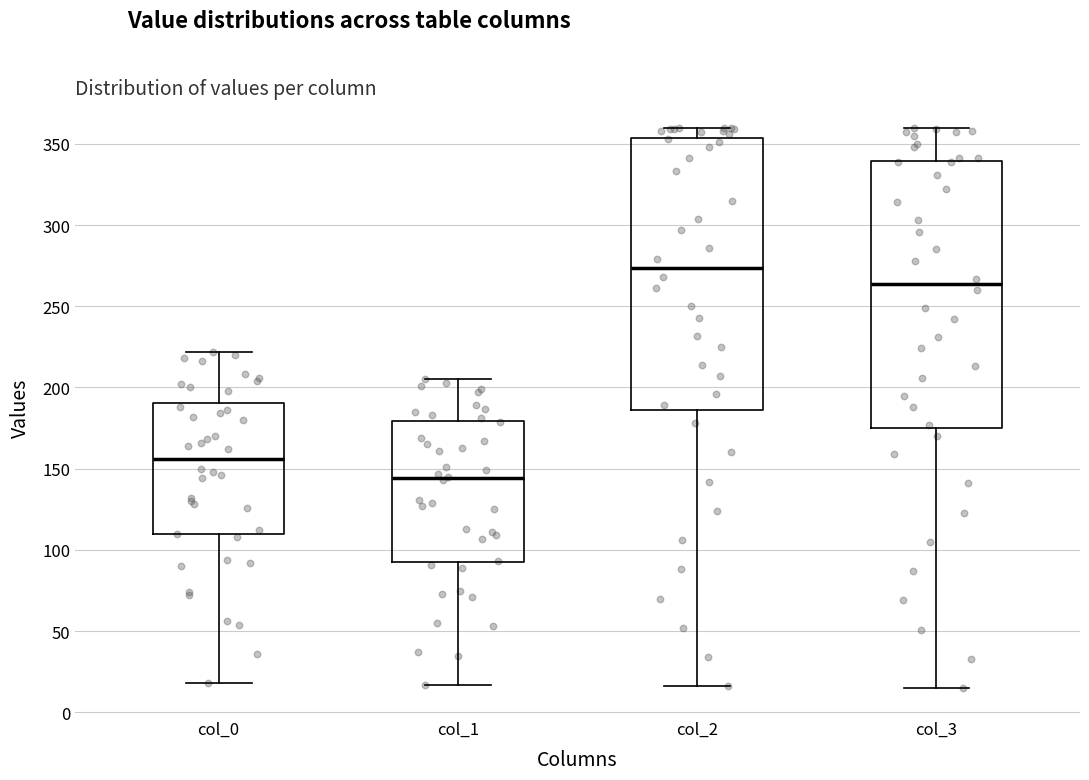

Reading left to right, transcribe this box plot: for each box, give where its median line is, the range the box spans, and where its two whiskers end, as read against the y-axis. The values are not printed on the chart, so give them approximately, as read against the axis.

col_0: median 155, box 110 to 190, whiskers 20 to 220
col_1: median 145, box 95 to 180, whiskers 15 to 205
col_2: median 275, box 185 to 355, whiskers 15 to 360
col_3: median 265, box 175 to 340, whiskers 15 to 360